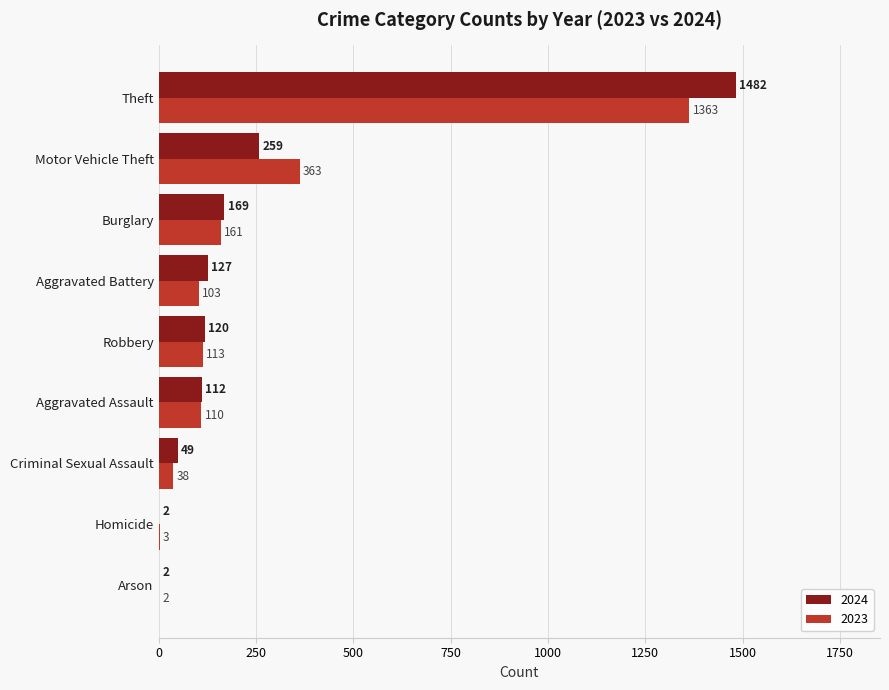

Which series changed the most between Motor Vehicle Theft and Theft?

2024